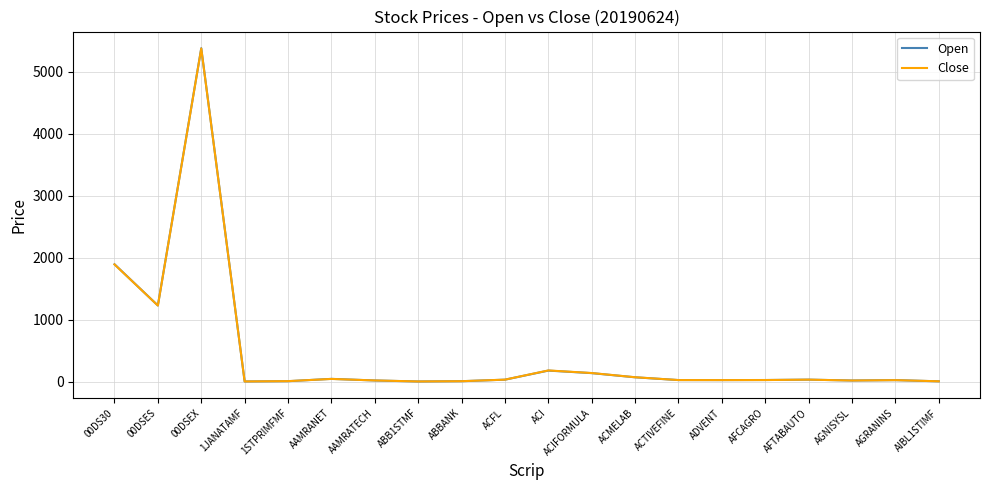

The Close series shows 21.1 at AAMRATECH. True or false?

True